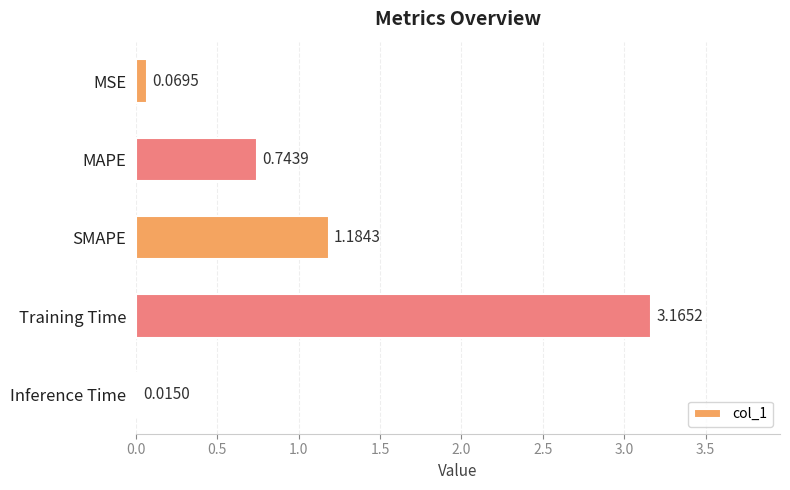

Which category has the lowest value across all series?

Inference Time